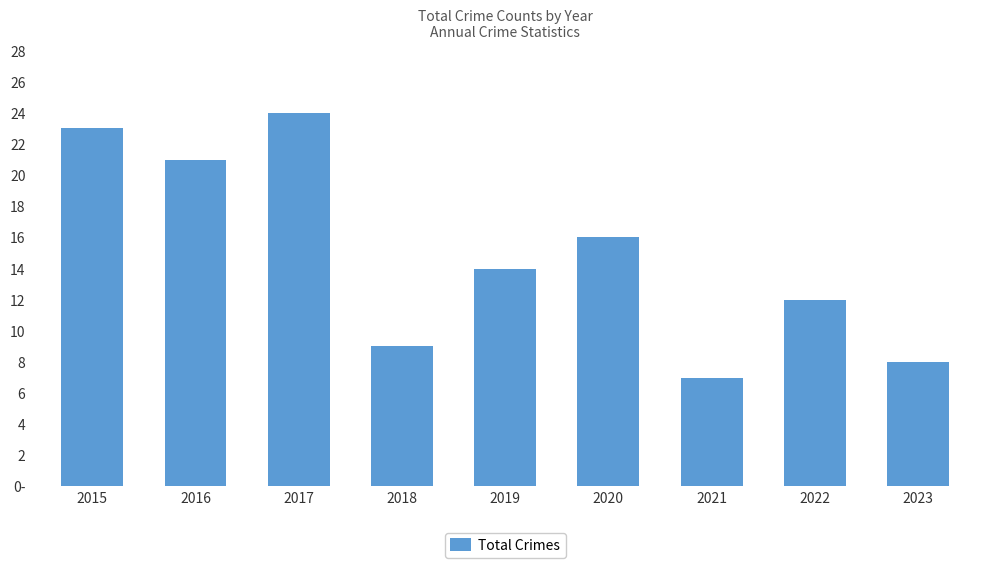

What is the difference between the second highest and minimum values?

16